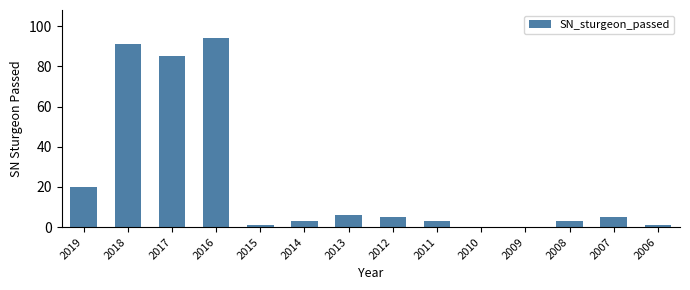

What is the change in value from 2016 to 2015?

-93